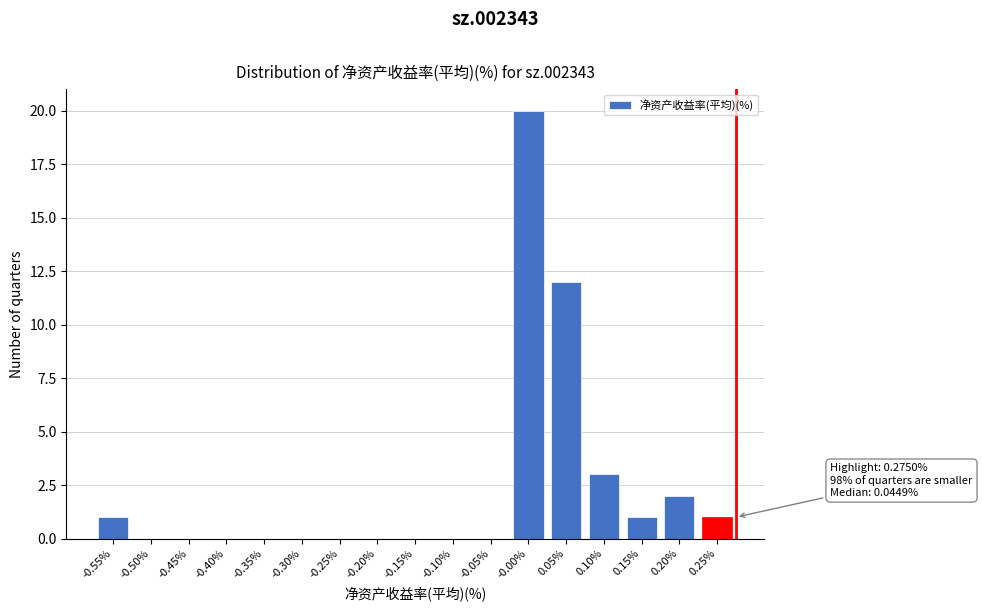

Reading left to right, extract all data points from this chart.

-0.55%=1	-0.50%=0	-0.45%=0	-0.40%=0	-0.35%=0	-0.30%=0	-0.25%=0	-0.20%=0	-0.15%=0	-0.10%=0	-0.05%=0	-0.00%=20	0.05%=12	0.10%=3	0.15%=1	0.20%=2	0.25%=1